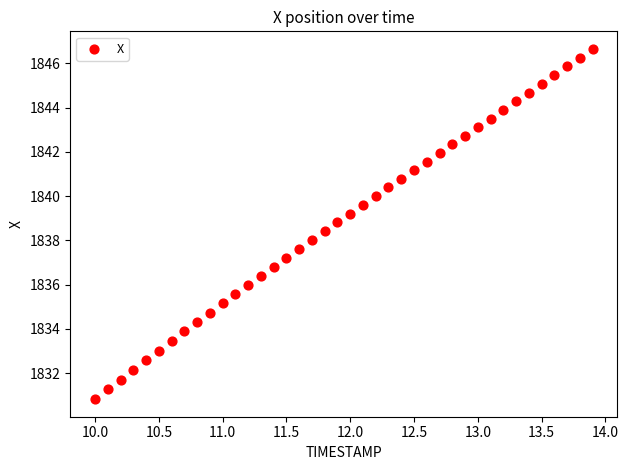

What is the range of Y values (max minus min)?

15.8